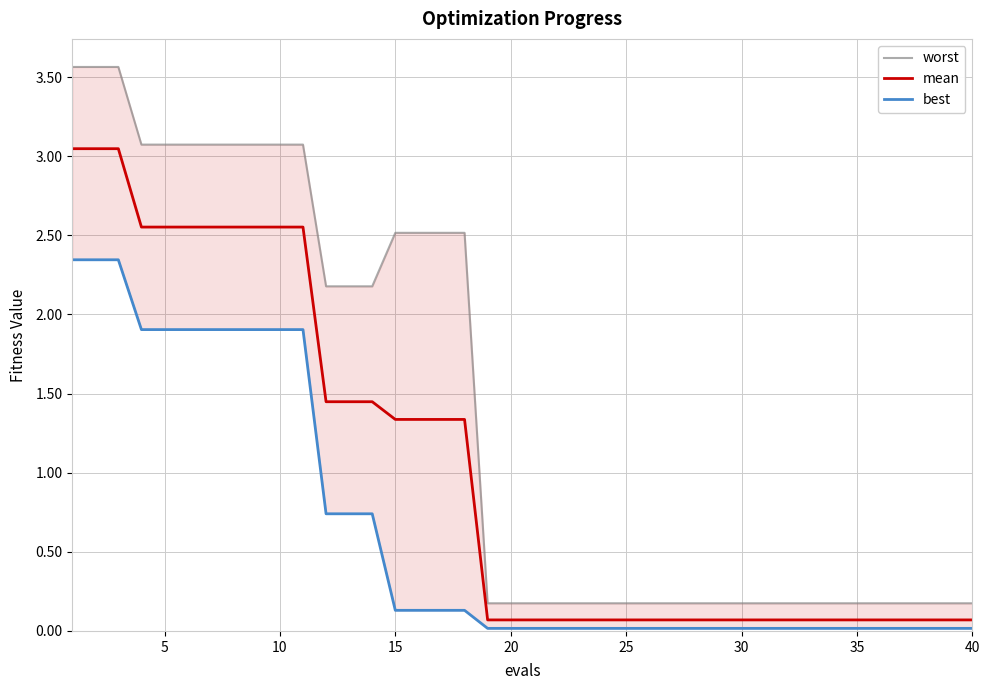

Rank the series by their maximum value, from lowest to highest.

best, mean, worst